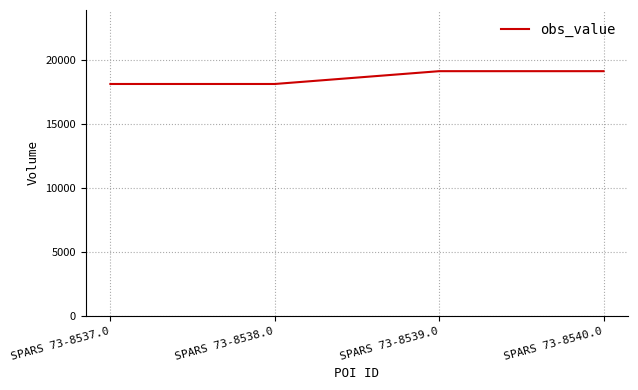

The value at SPARS 73-8540.0 is 19100. True or false?

True